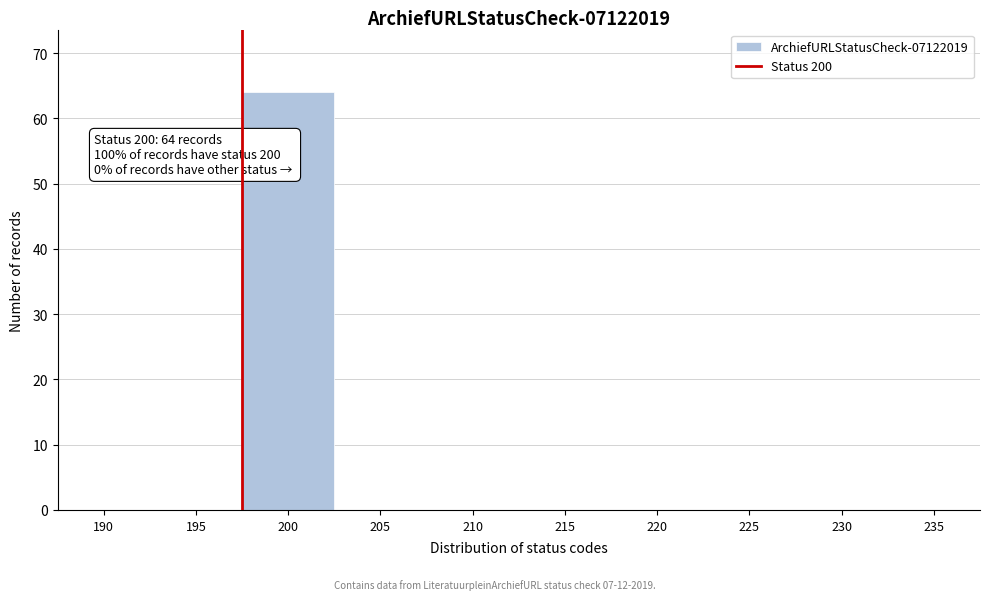

Reading left to right, what are all the values shown in this chart?

190=0	195=0	200=64	205=0	210=0	215=0	220=0	225=0	230=0	235=0